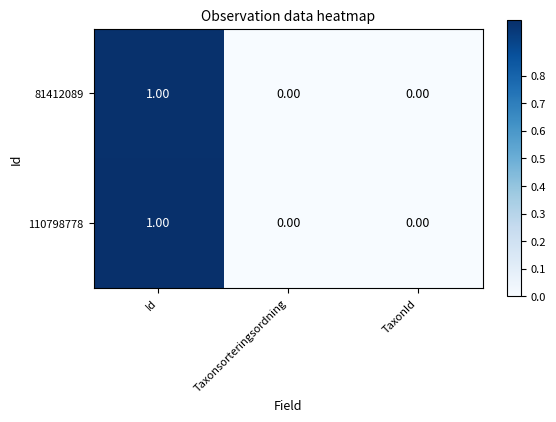

Which category has the highest value in the 81412089 series?

Id